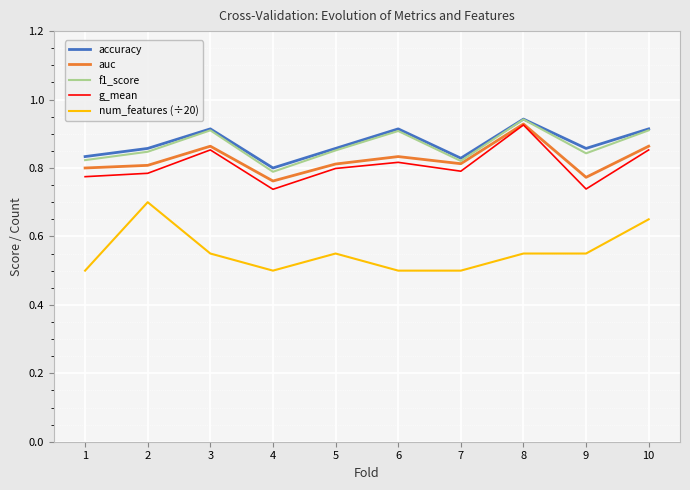

The accuracy series shows 0.9 at 9. True or false?

True